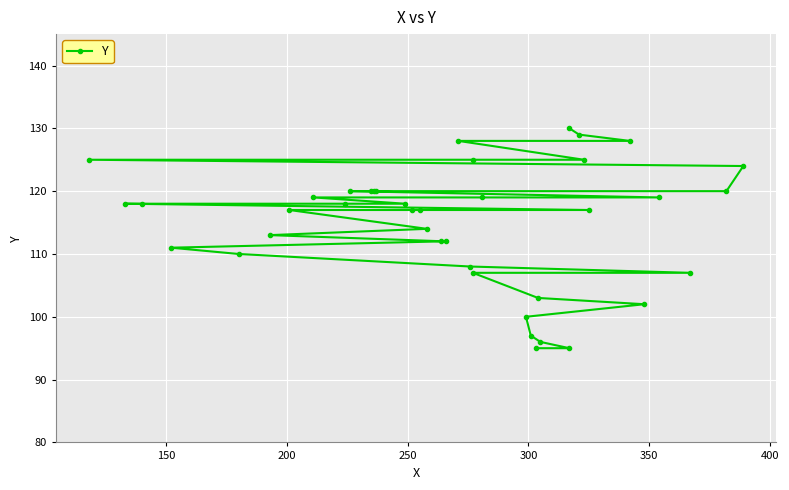

What is the difference between the maximum and second lowest values?

35